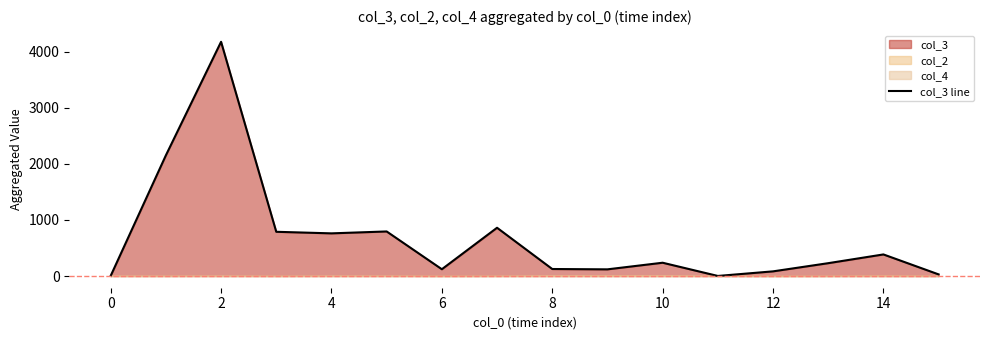

Does the chart display data point markers on the line(s)?

No